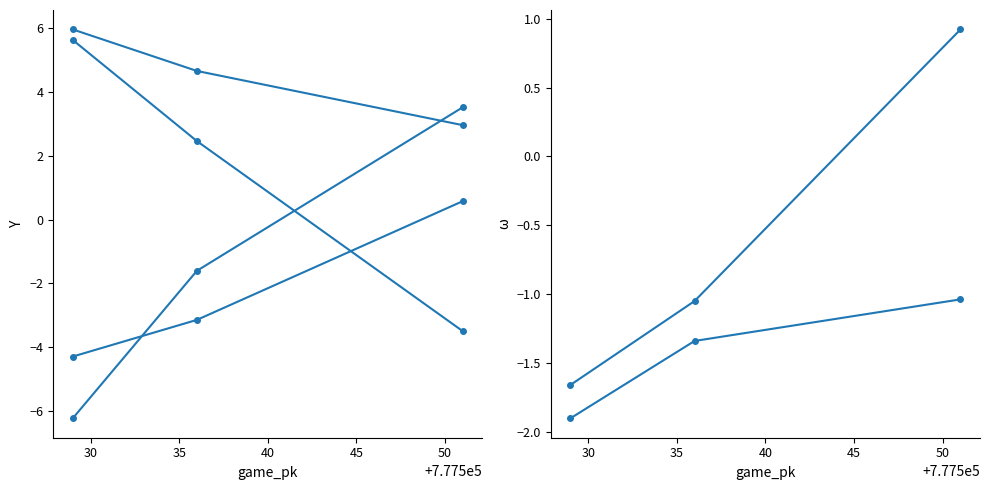

How many data points in ax_bot are above -3?

1